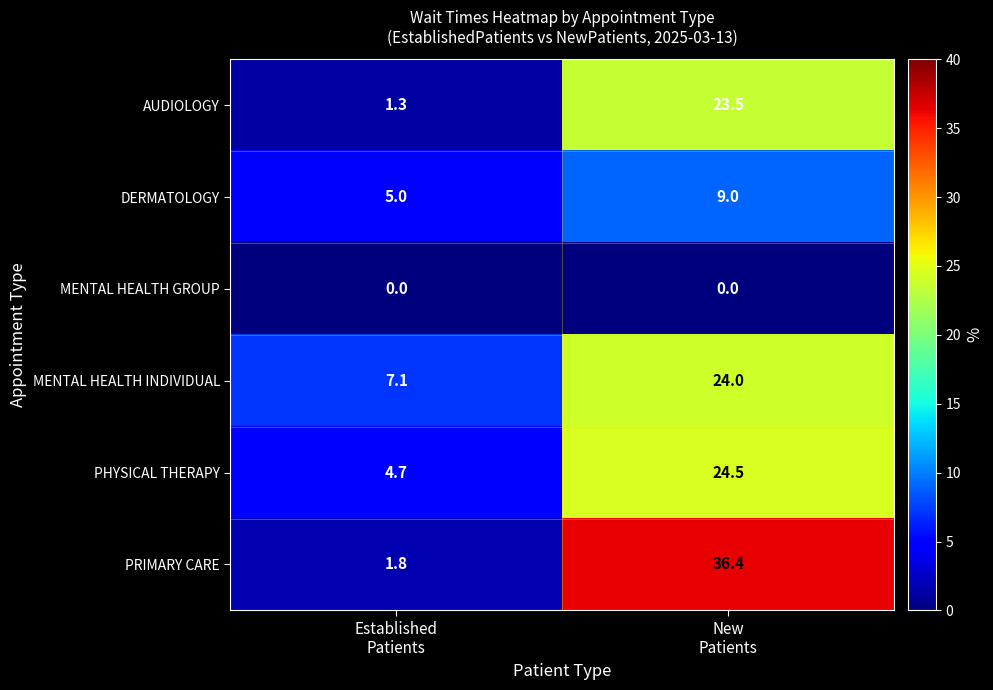

How many data points does each series have?

2